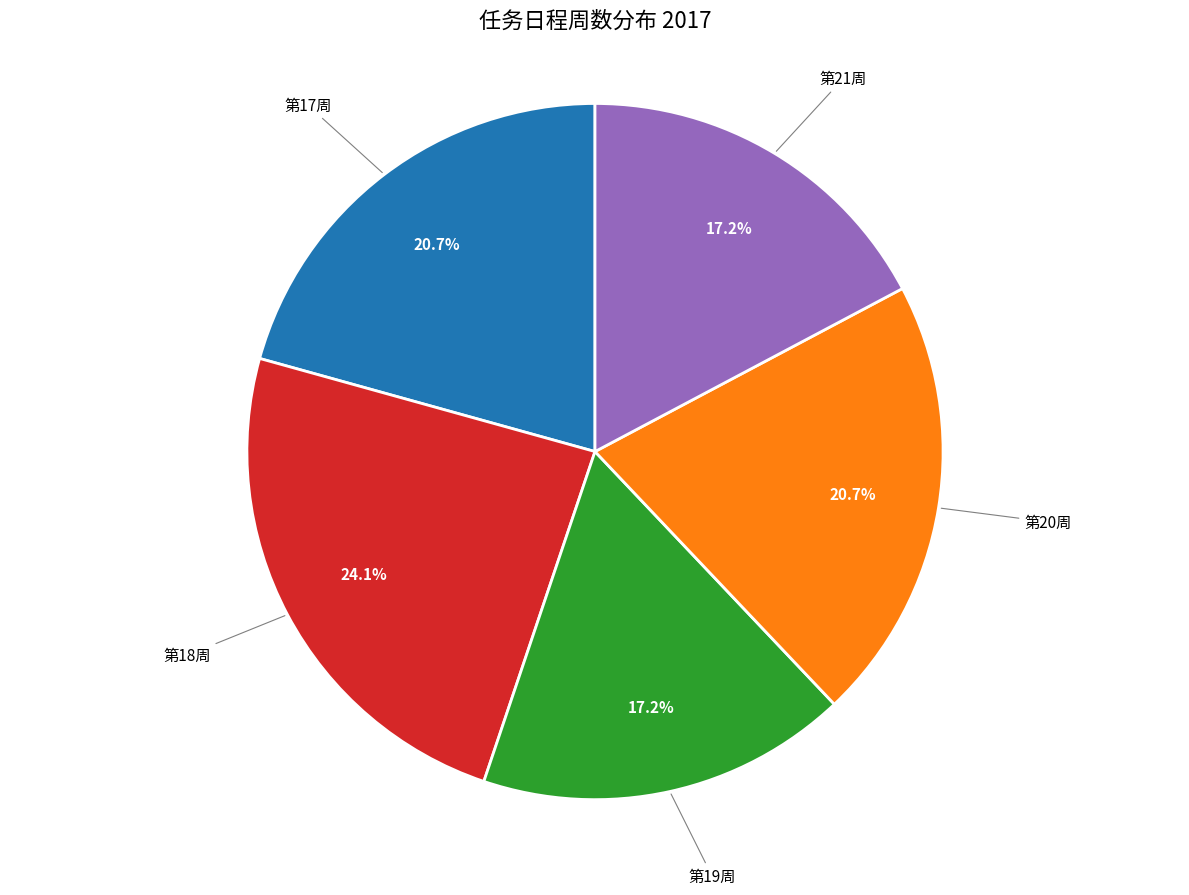

Is there any slice that represents more than half of the pie?

No